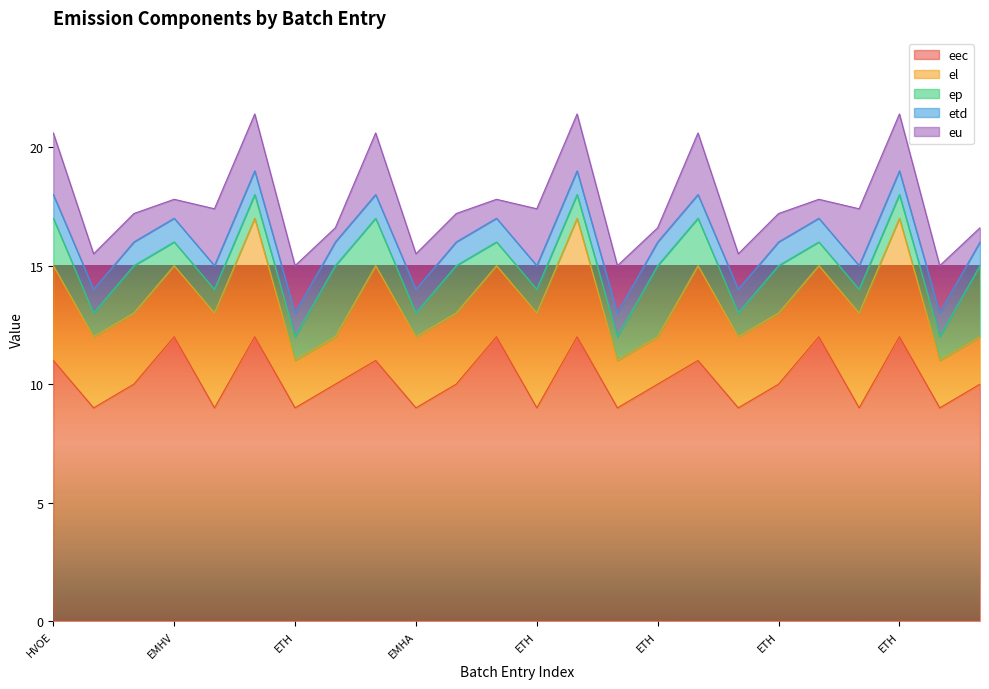

Is the value of etd at EMHV greater than the value of eu at ETH?

No